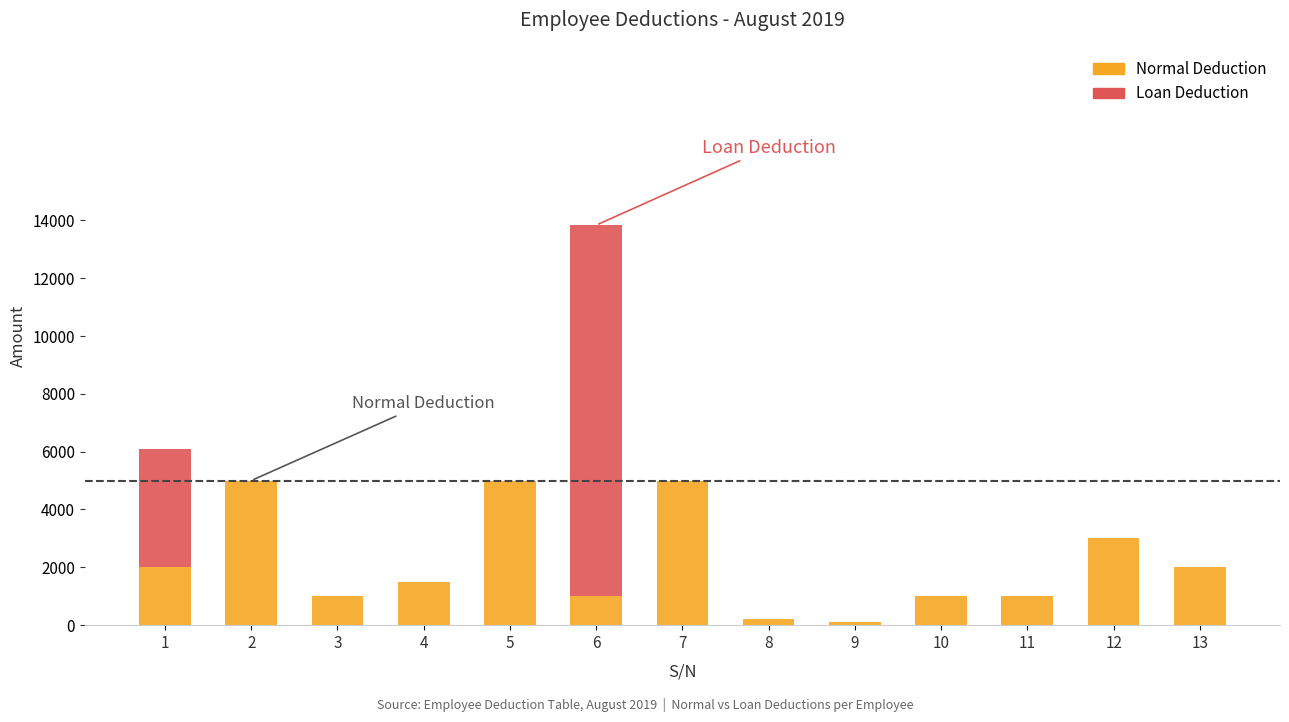

What is the value of the 7th bar from the left?

5000